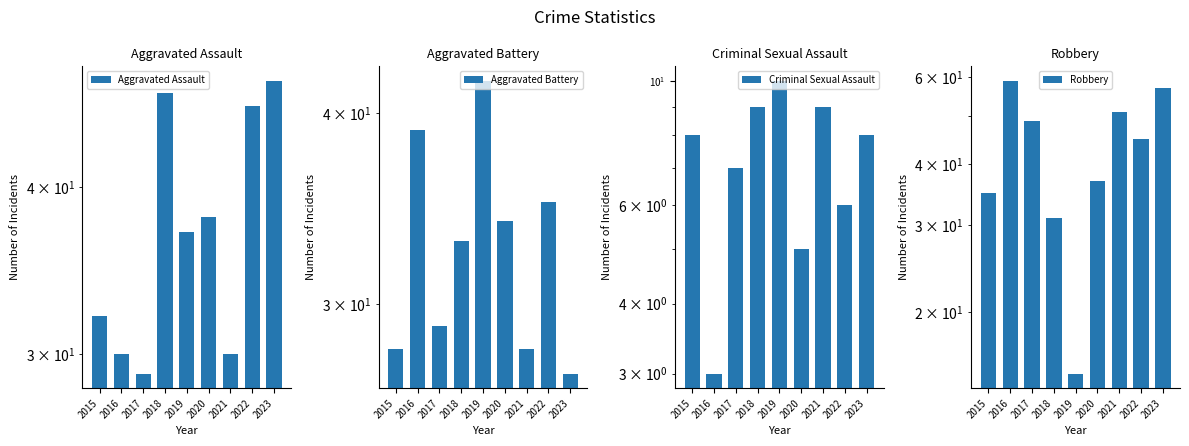

At how many categories does at least one series exceed 19?

9